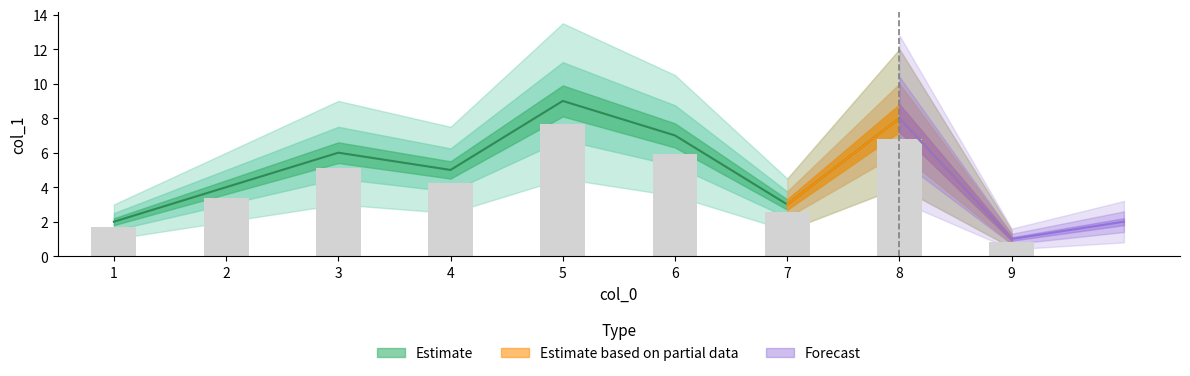

Count the number of values greater than 5.

4